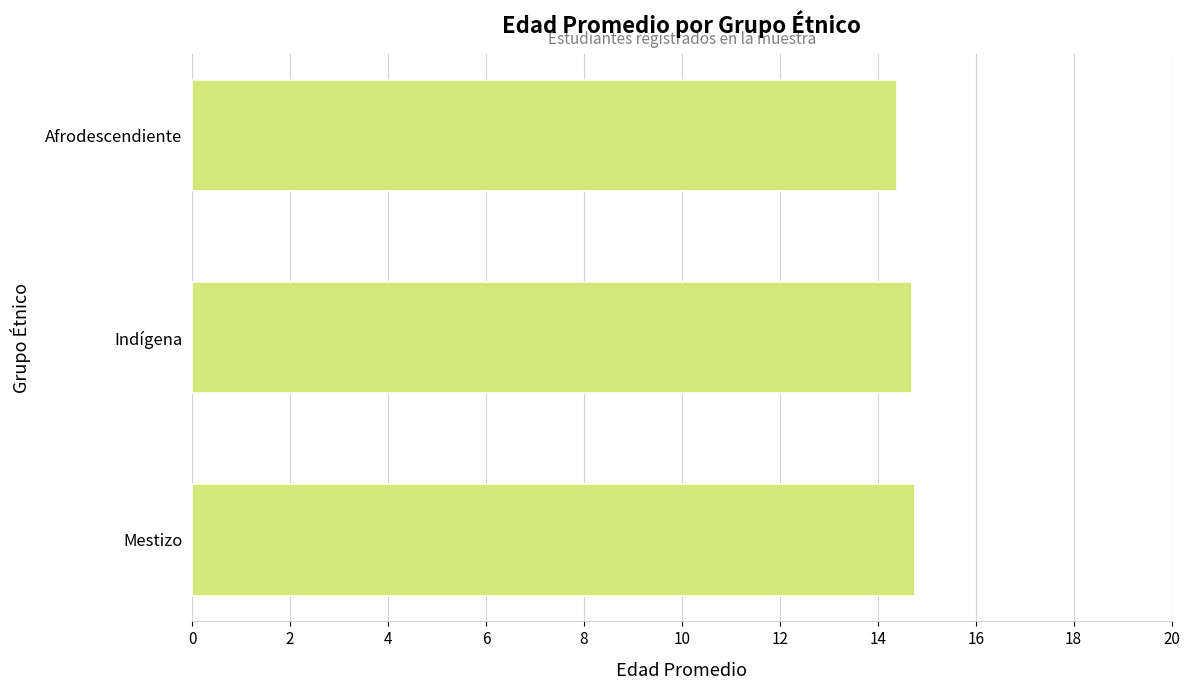

What is the average value?

14.6